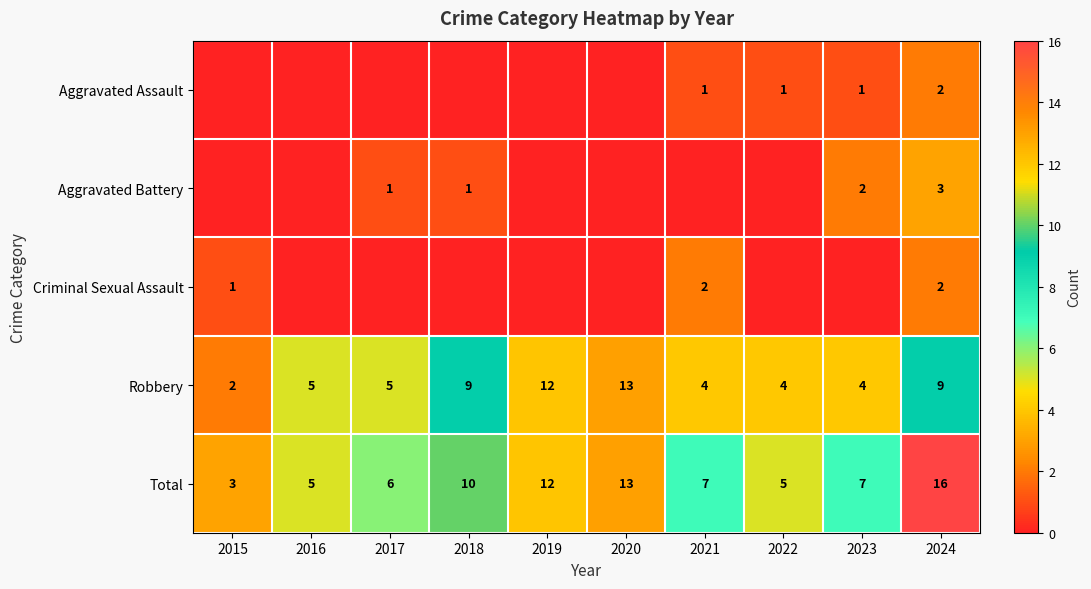

What is the total value across all series at 2015?

6